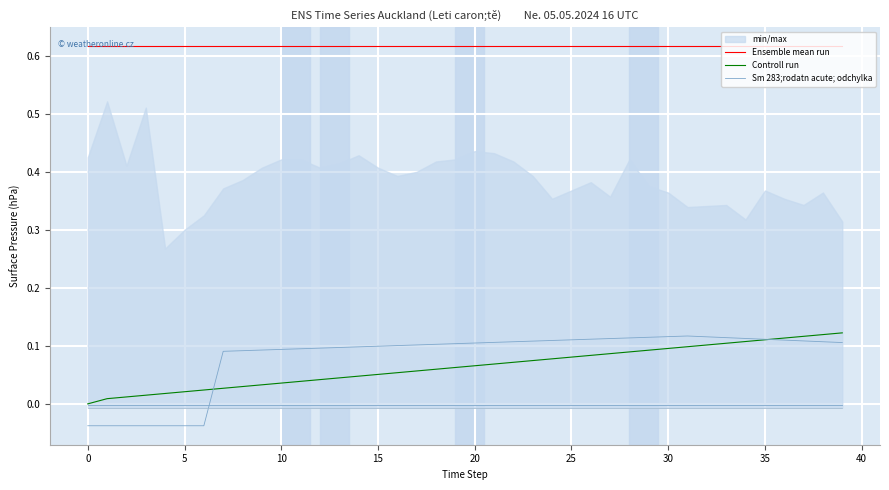

True or false: Controll run and Ensemble mean run intersect in this chart.

False